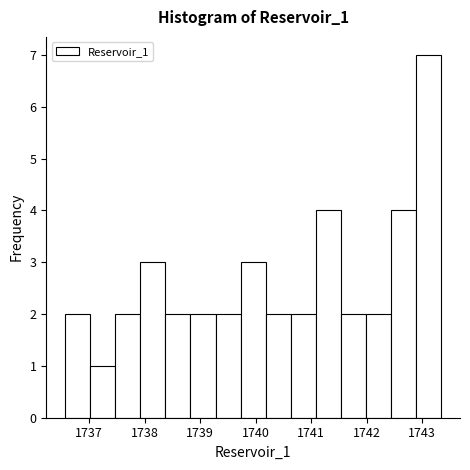

Reading left to right, list every bar in this chart as the range it spans on the x-axis followed by its height. Neither the bar edges nor the heights are printed on the chart, so give them approximately, as read against the axes.

1736.6 to 1737.0: 2
1737.0 to 1737.5: 1
1737.5 to 1737.9: 2
1737.9 to 1738.4: 3
1738.4 to 1738.8: 2
1738.8 to 1739.3: 2
1739.3 to 1739.7: 2
1739.7 to 1740.2: 3
1740.2 to 1740.6: 2
1740.6 to 1741.1: 2
1741.1 to 1741.5: 4
1741.5 to 1742.0: 2
1742.0 to 1742.4: 2
1742.4 to 1742.9: 4
1742.9 to 1743.3: 7